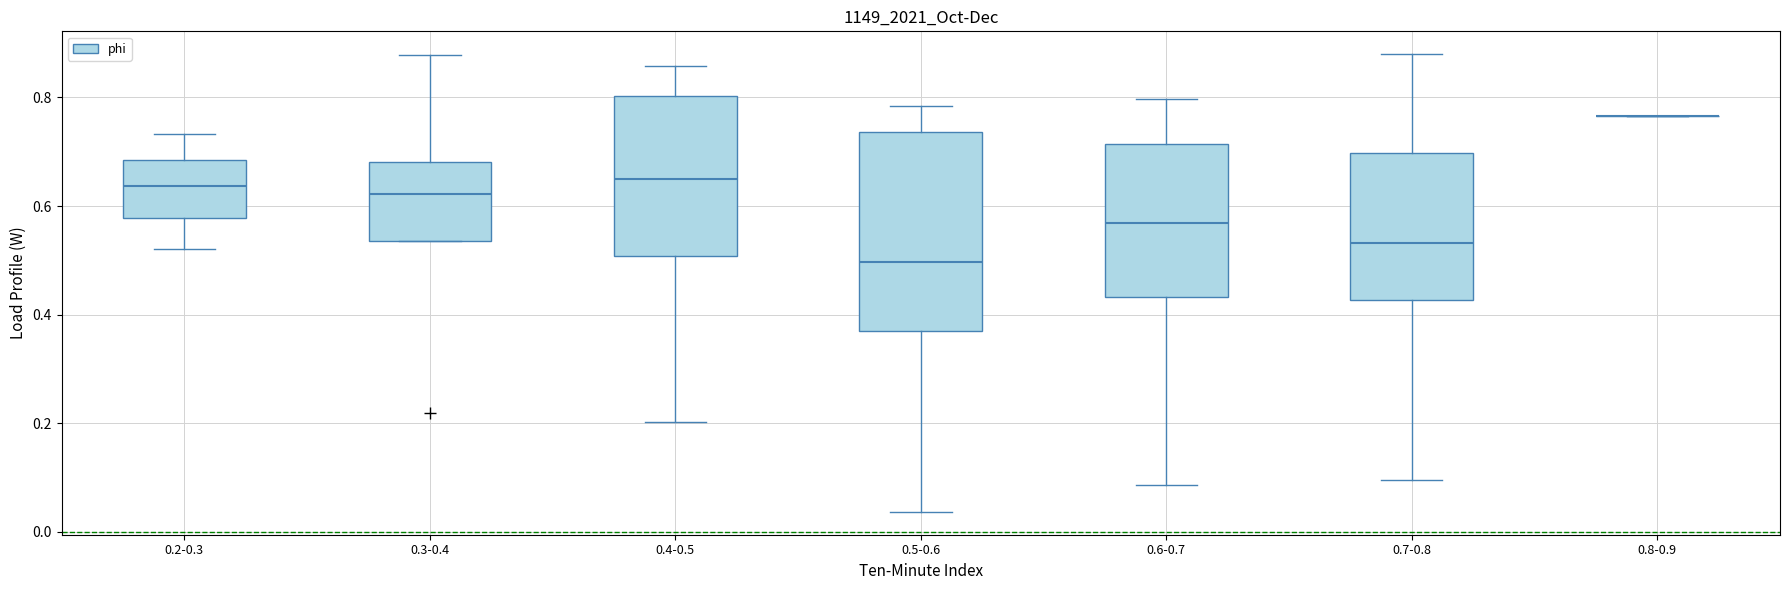

Where is the lower edge of the box for 0.7-0.8 on the y-axis? The values are not printed on the chart, so give them approximately, as read against the axis.

0.42